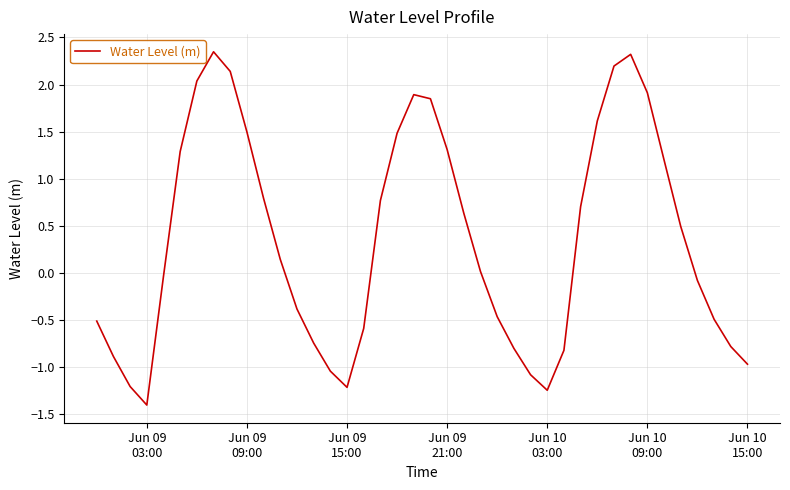

What is the difference between the maximum and minimum values?

3.8